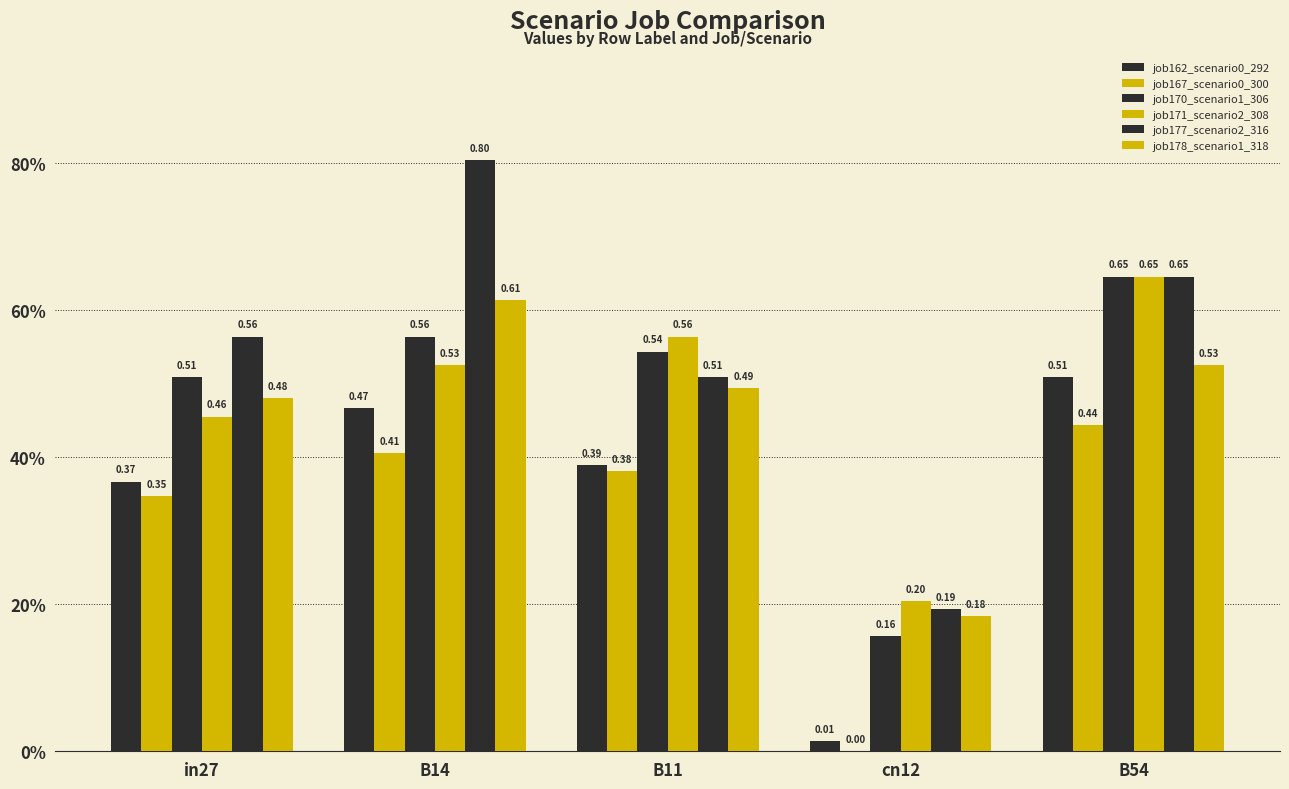

Are the bars grouped side by side (vs. stacked)?

Yes